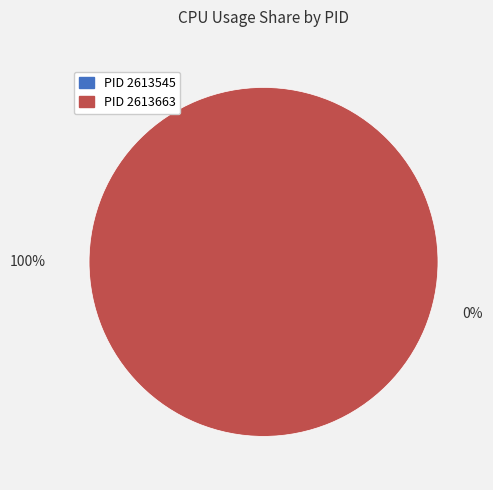

How many segments does this pie chart have?

2